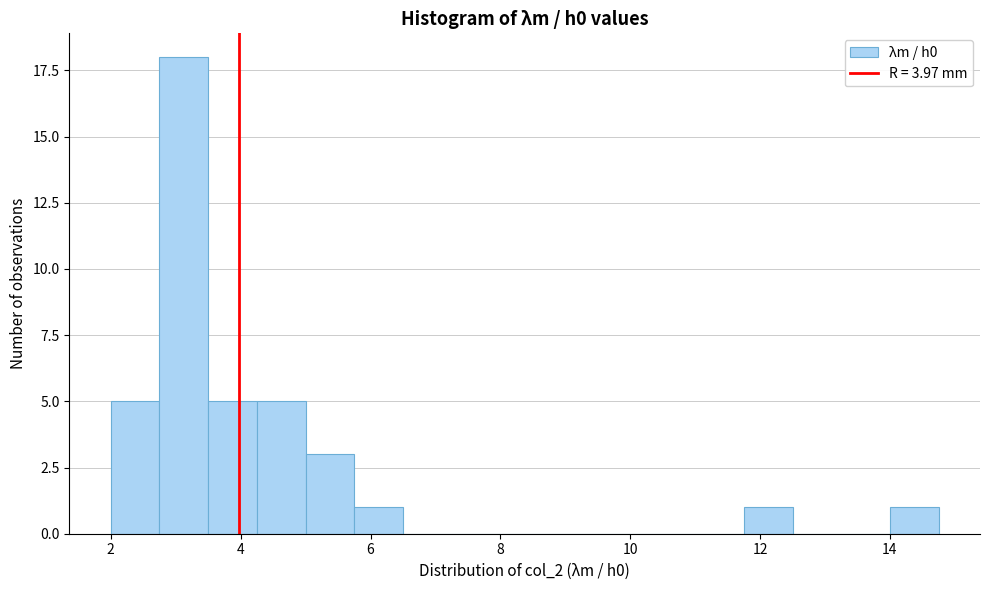

Read against the x-axis, roughly where is the centre of the tallest bar?

3.2